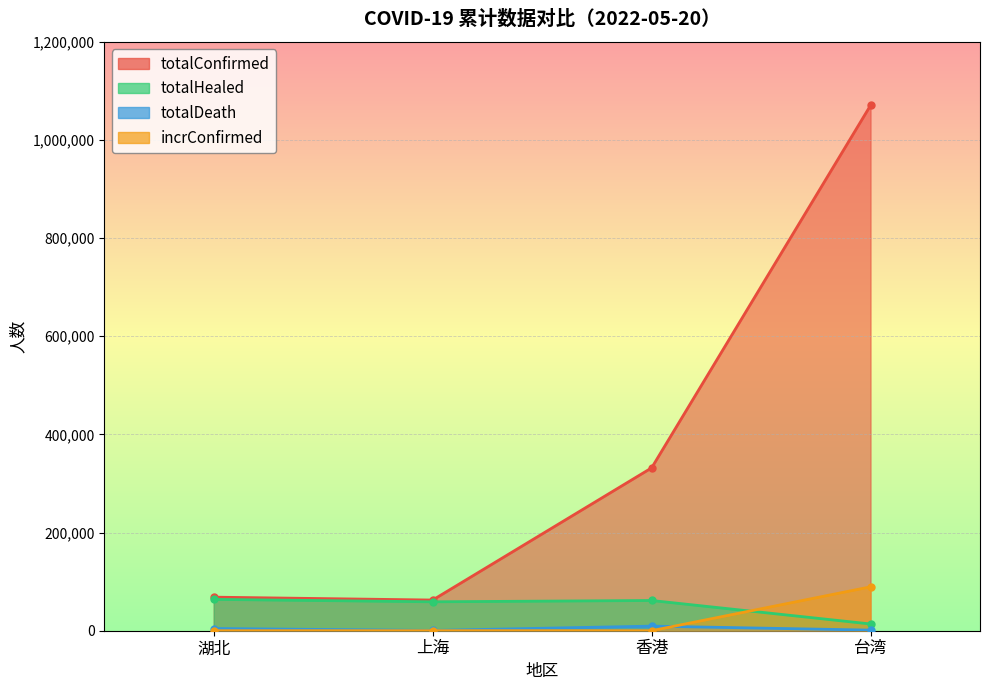

At which label does totalDeath reach its minimum?

上海